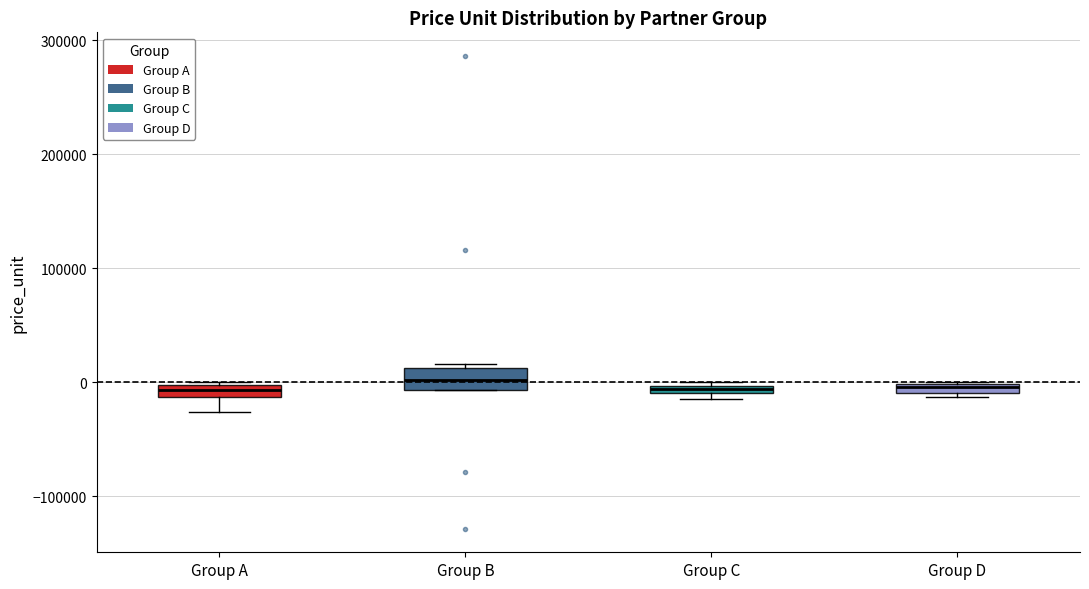

Where is the upper edge of the box for Group A on the y-axis? The values are not printed on the chart, so give them approximately, as read against the axis.

0